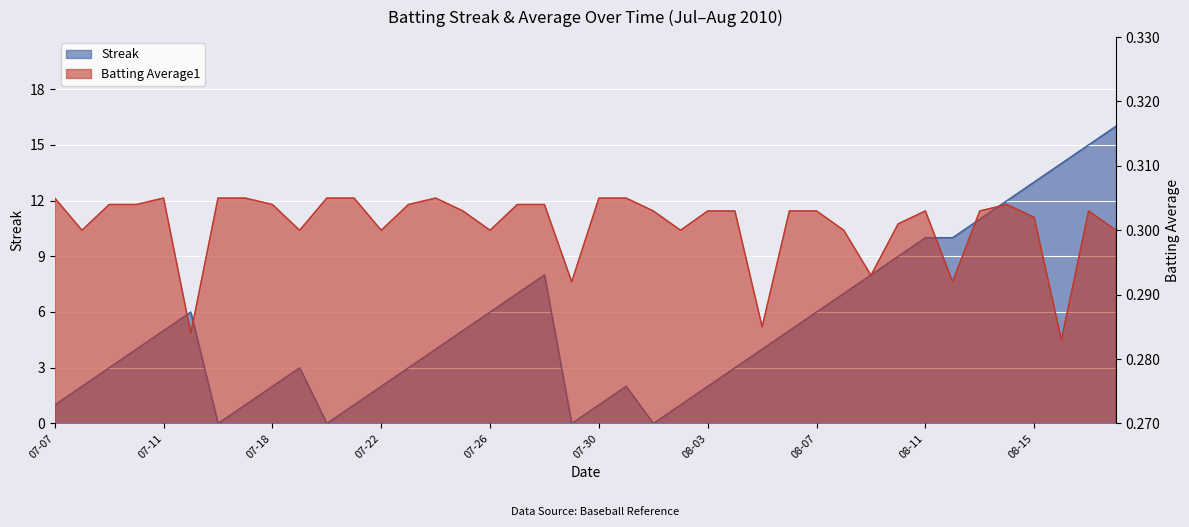

At which category does Streak reach its first local peak?

2010-07-15